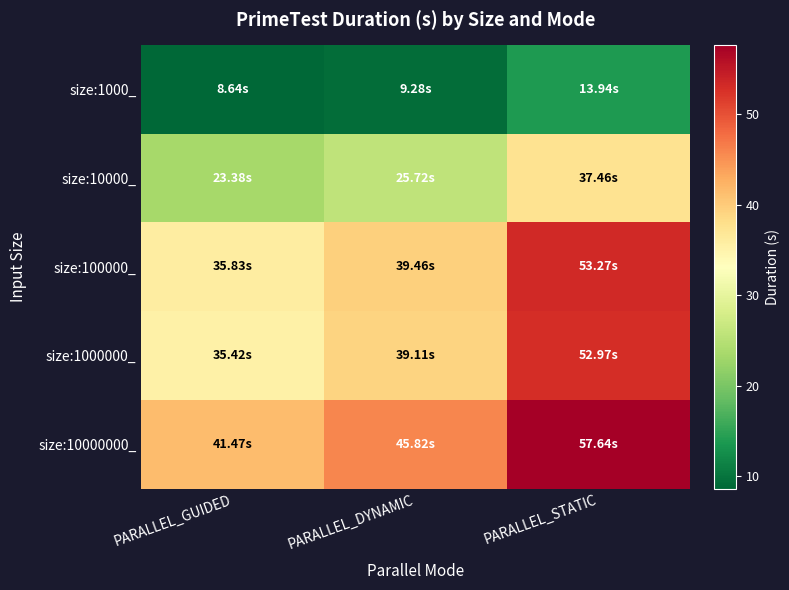

Which series has the largest total across all categories?

size:10000000_